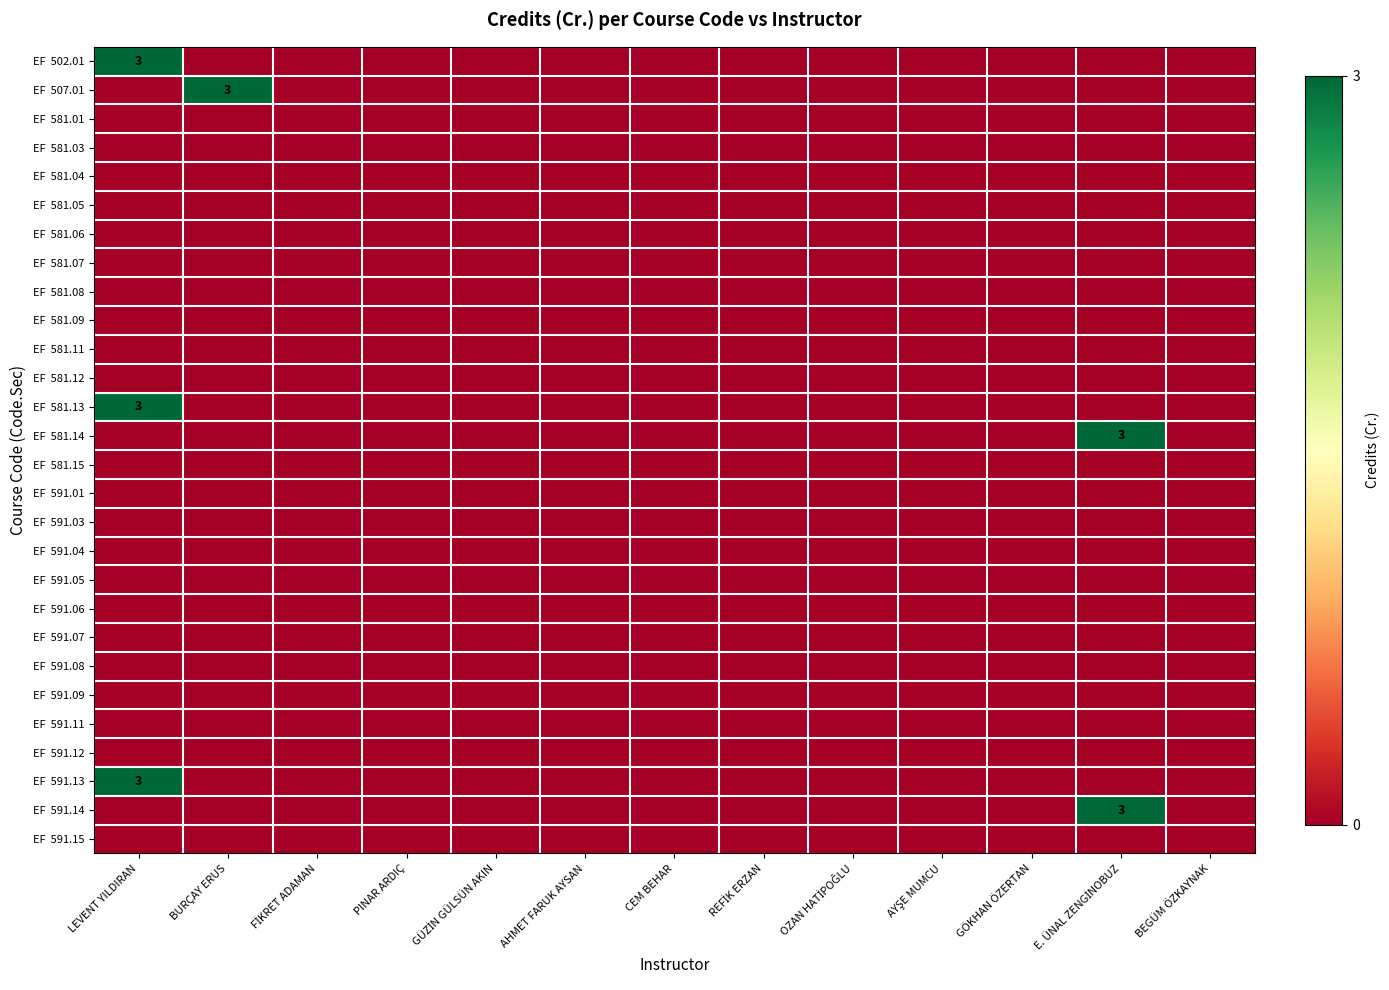

Which series has the largest total across all categories?

EF 502.01